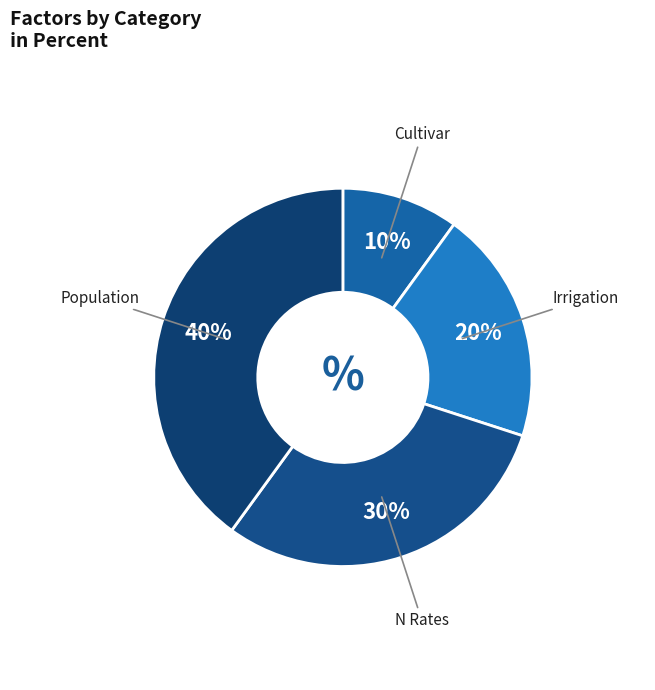

Combined, do N Rates and Cultivar account for over 50%?

No